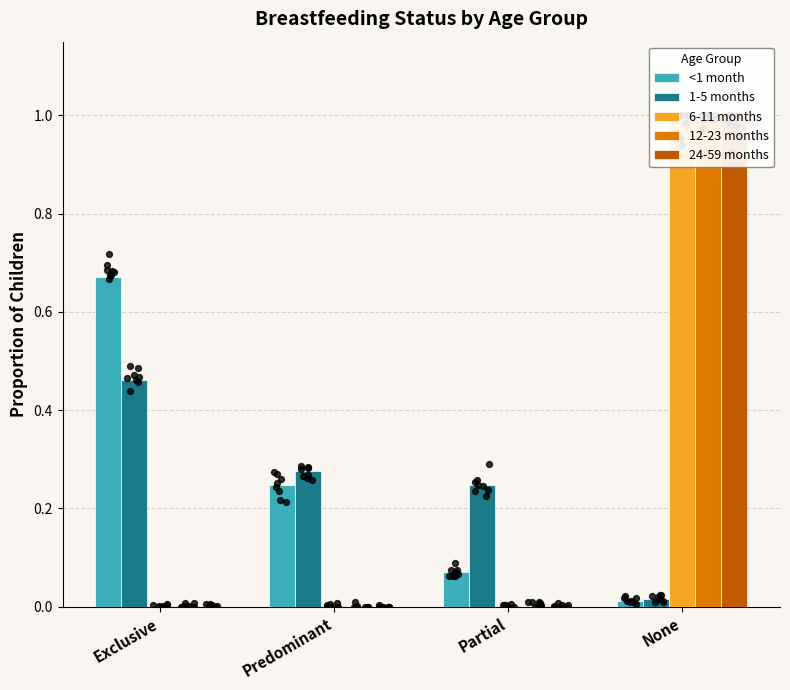

What is the total value across all series at Predominant?

0.5